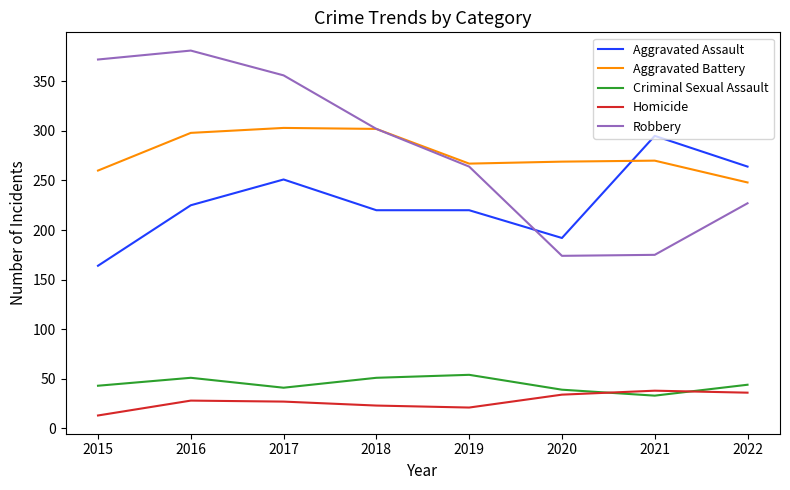

True or false: Criminal Sexual Assault and Aggravated Assault intersect in this chart.

False